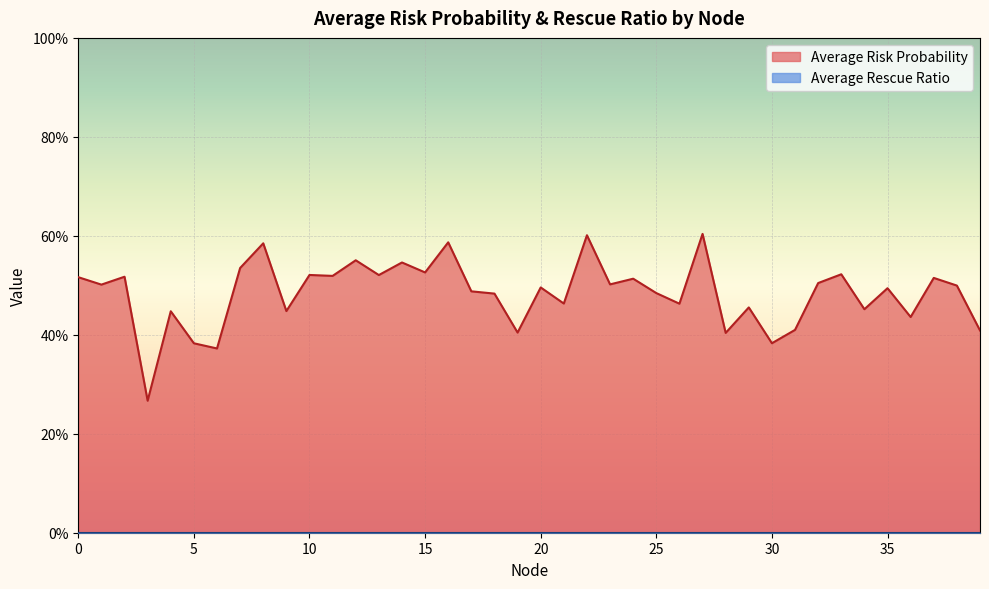

Reading left to right, transcribe all the data shown in this chart.

0.5	0.5	0.5	0.3	0.4	0.4	0.4	0.5	0.6	0.4	0.5	0.5	0.6	0.5	0.5	0.5	0.6	0.5	0.5	0.4	0.5	0.5	0.6	0.5	0.5	0.5	0.5	0.6	0.4	0.5	0.4	0.4	0.5	0.5	0.5	0.5	0.4	0.5	0.5	0.4